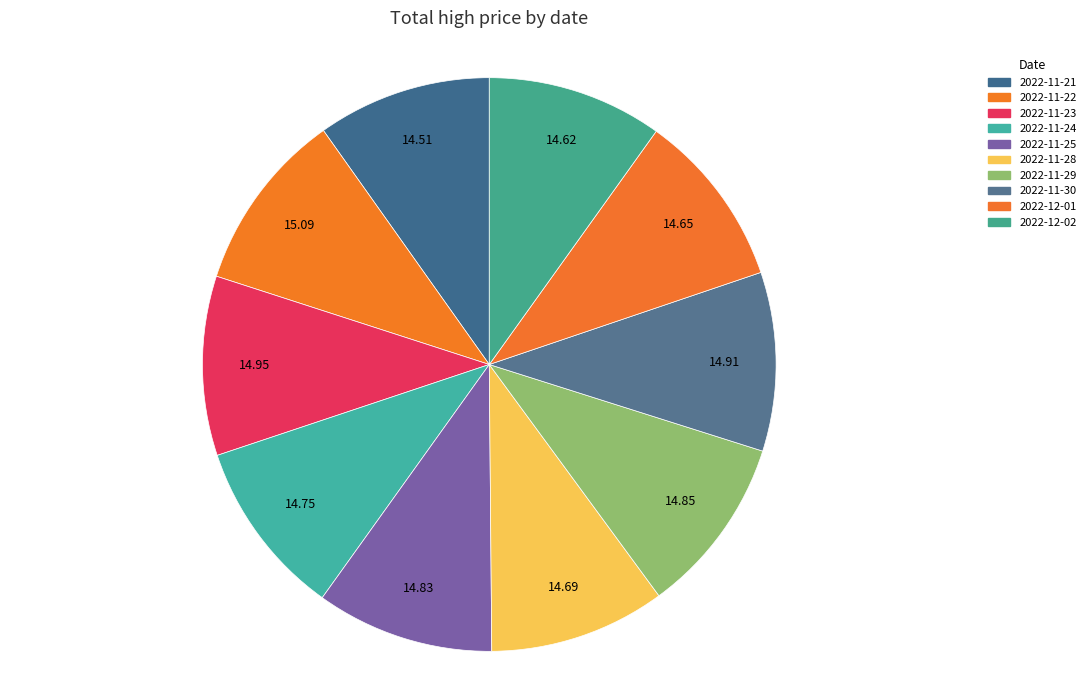

How many segments does this pie chart have?

10